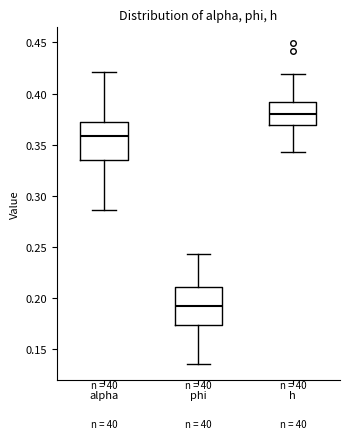

Reading left to right, transcribe this box plot: for each box, give where its median line is, the range the box spans, and where its two whiskers end, as read against the y-axis. The values are not printed on the chart, so give them approximately, as read against the axis.

alpha: median 0.360, box 0.335 to 0.370, whiskers 0.285 to 0.420
phi: median 0.195, box 0.175 to 0.210, whiskers 0.135 to 0.245
h: median 0.380, box 0.370 to 0.390, whiskers 0.345 to 0.420